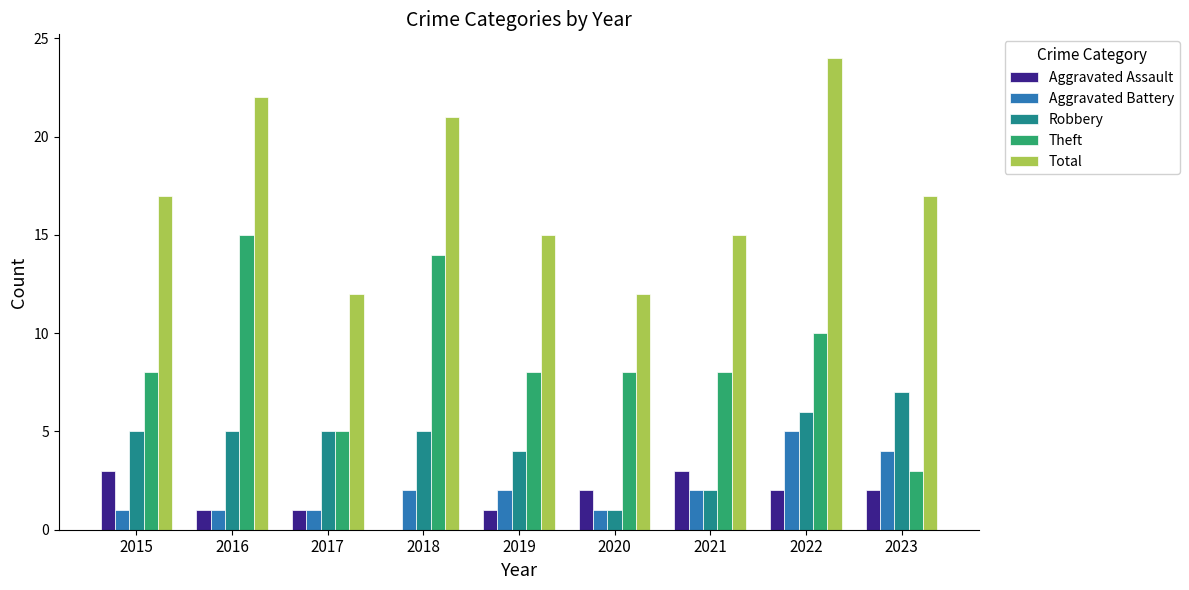

What is the maximum value for Aggravated Assault?

3